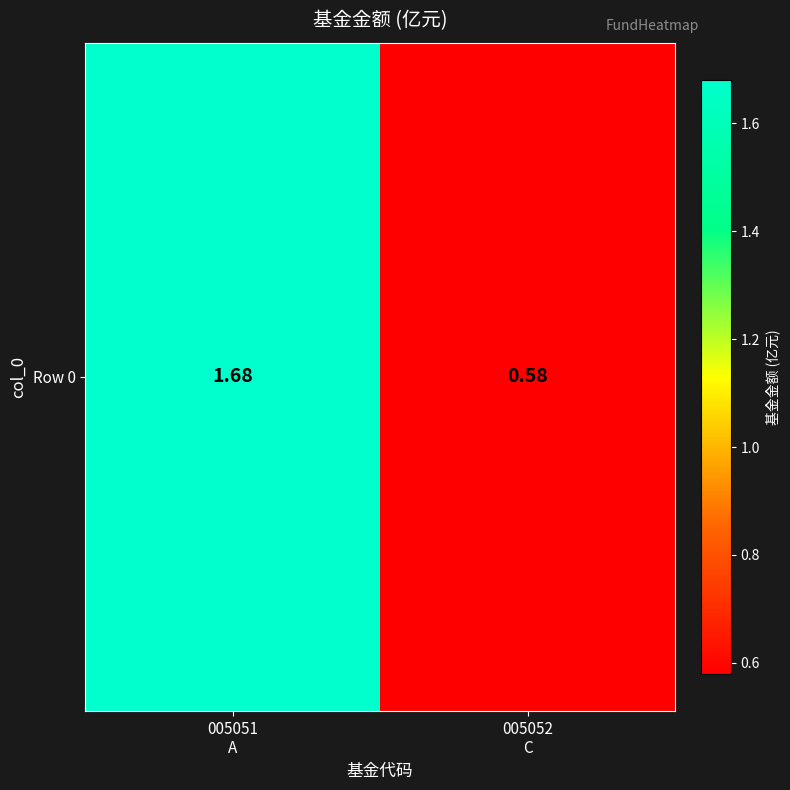

What is the minimum value shown in the chart?

0.6